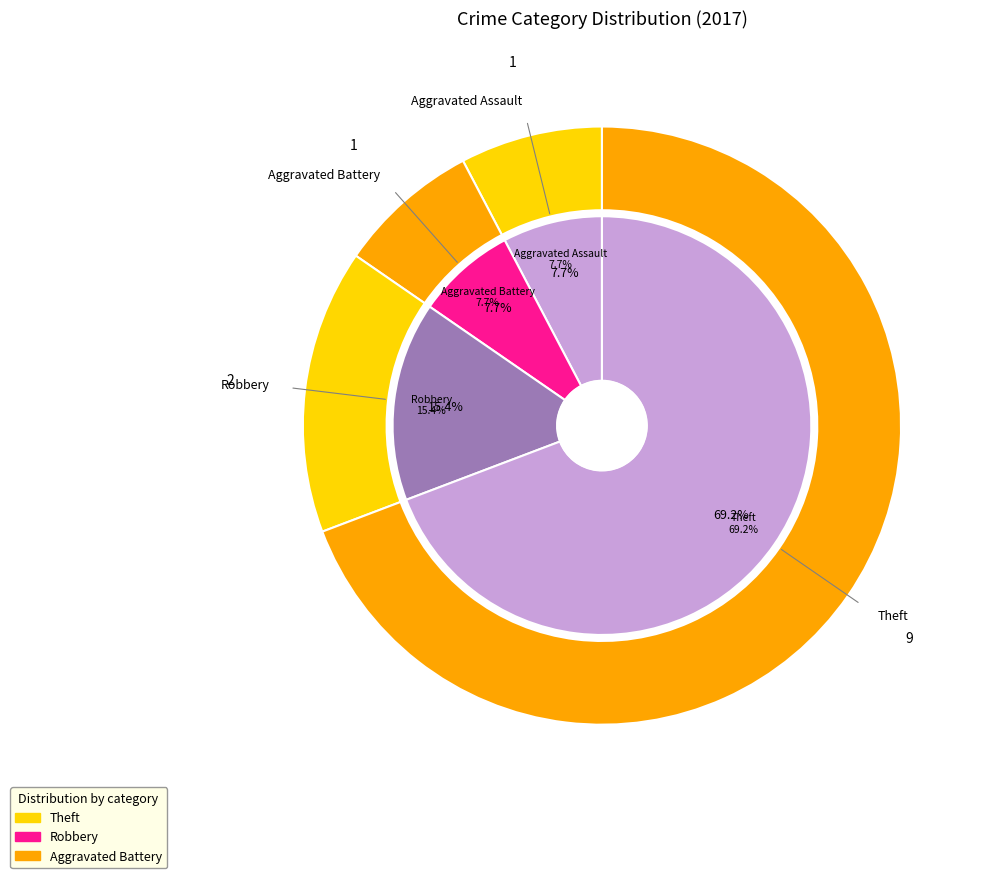

Which category has the biggest portion of the pie?

Theft